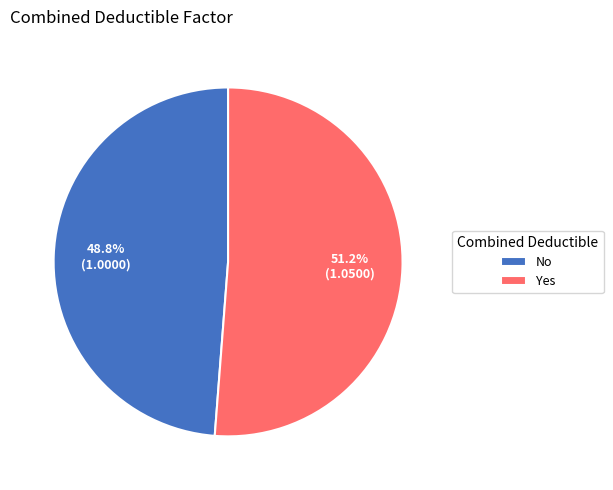

What percentage is the Yes slice, to the nearest percent?

51%